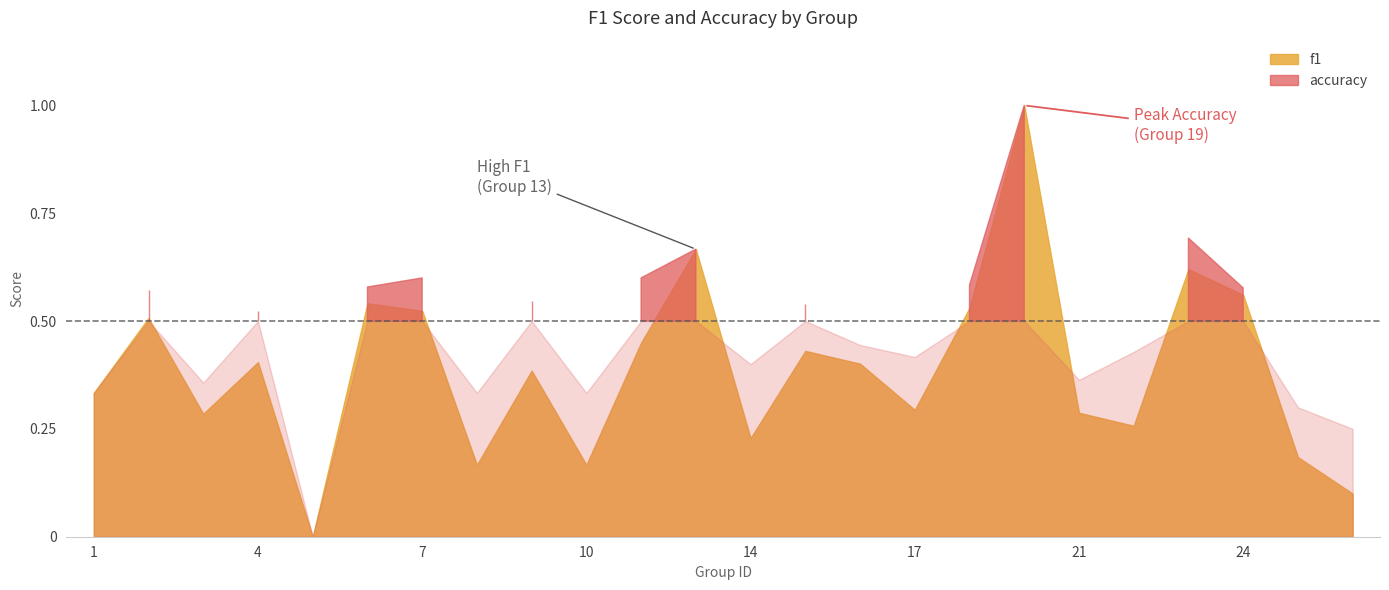

What is the sum of all f1 values?

9.3